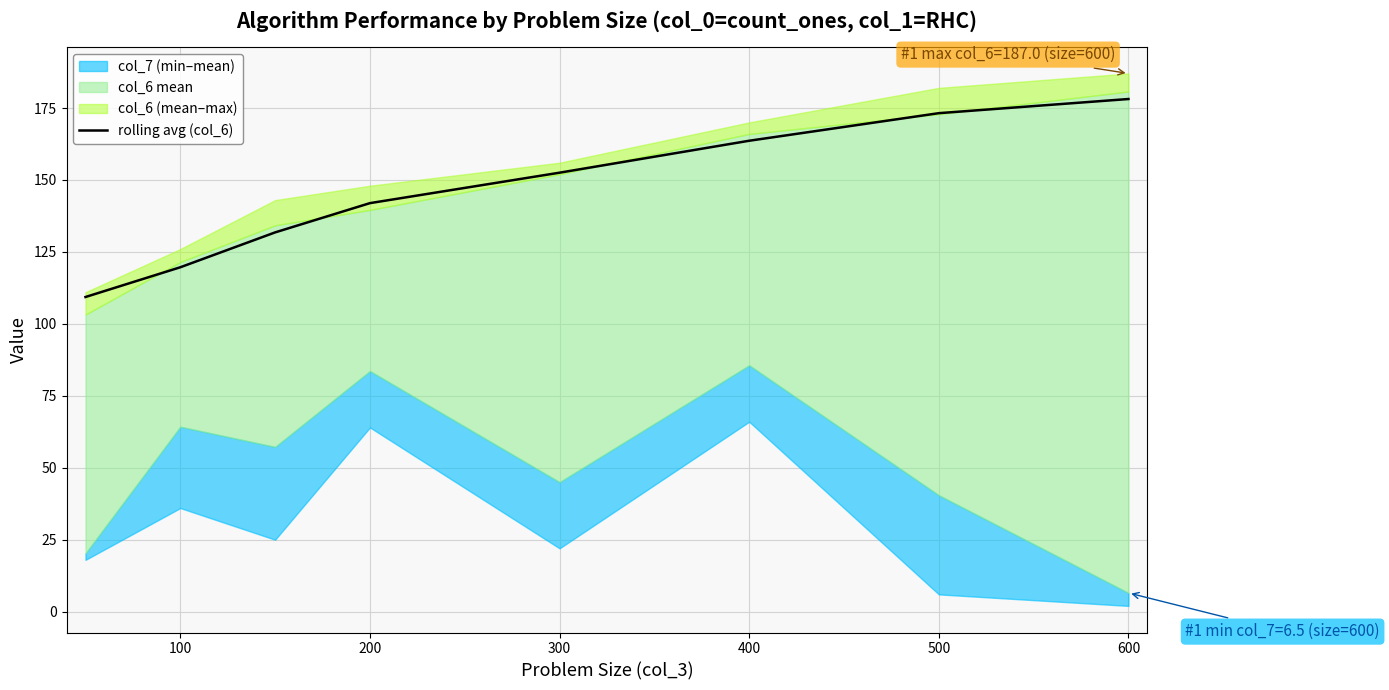

What is the maximum value for rolling avg (col_6)?

178.1